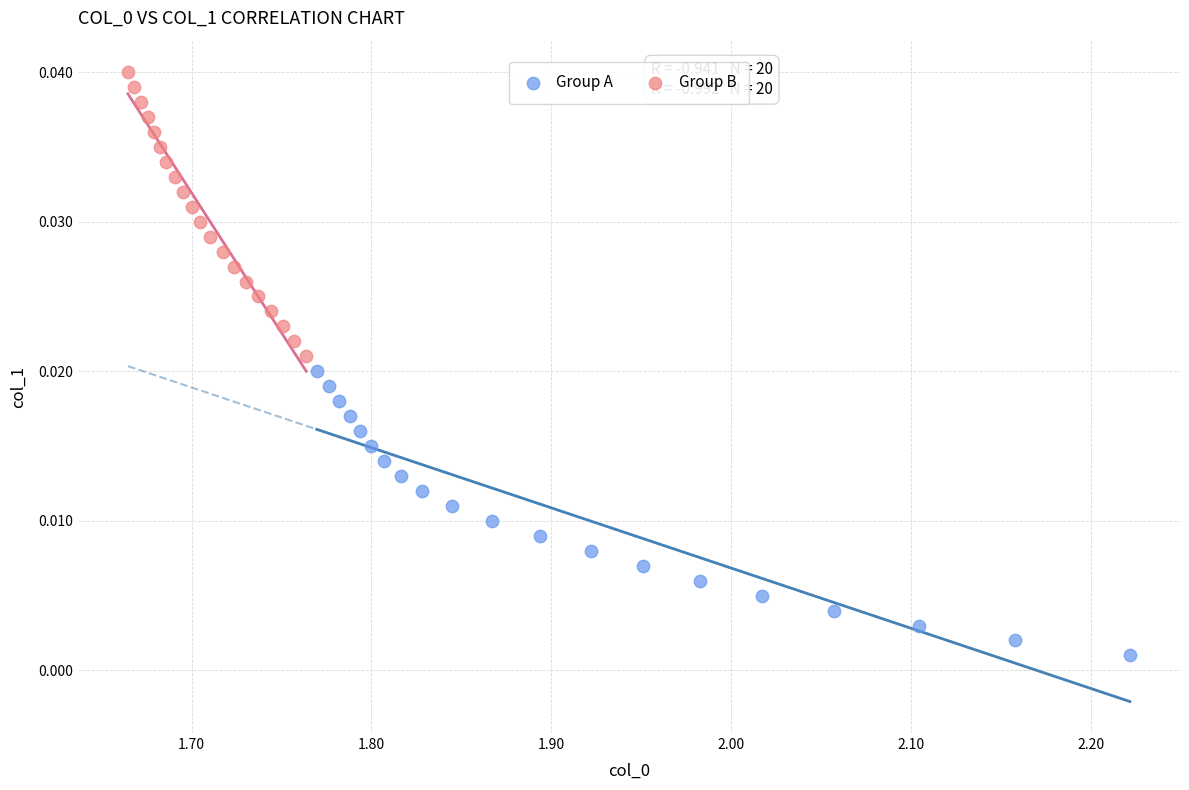

What are all the series names shown in the legend?

Group A, Group B